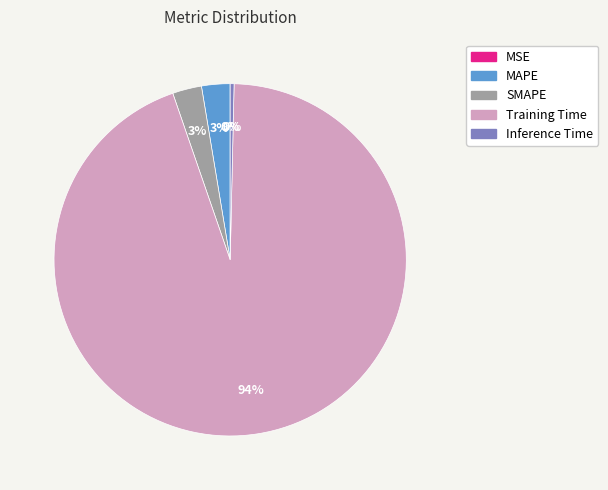

To the nearest percent, what is the difference between the largest and smallest slice percentages?

94%